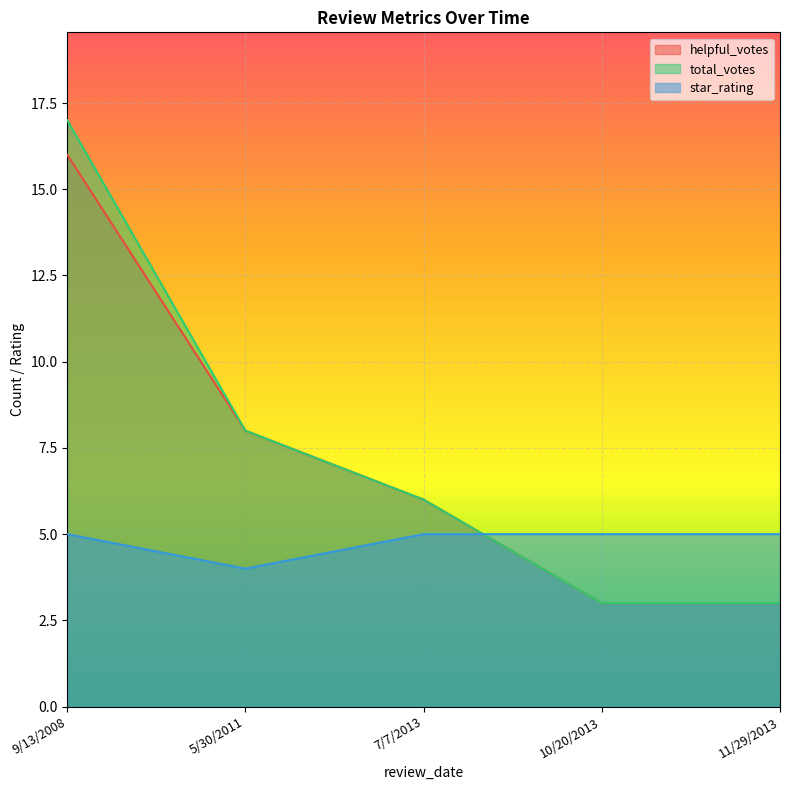

Which series has the widest spread of values?

total_votes